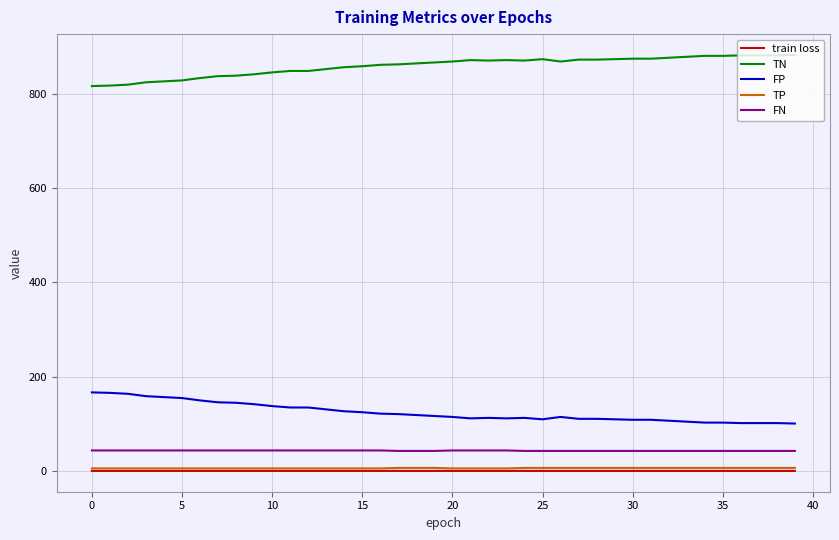

Which series has the largest total across all categories?

TN